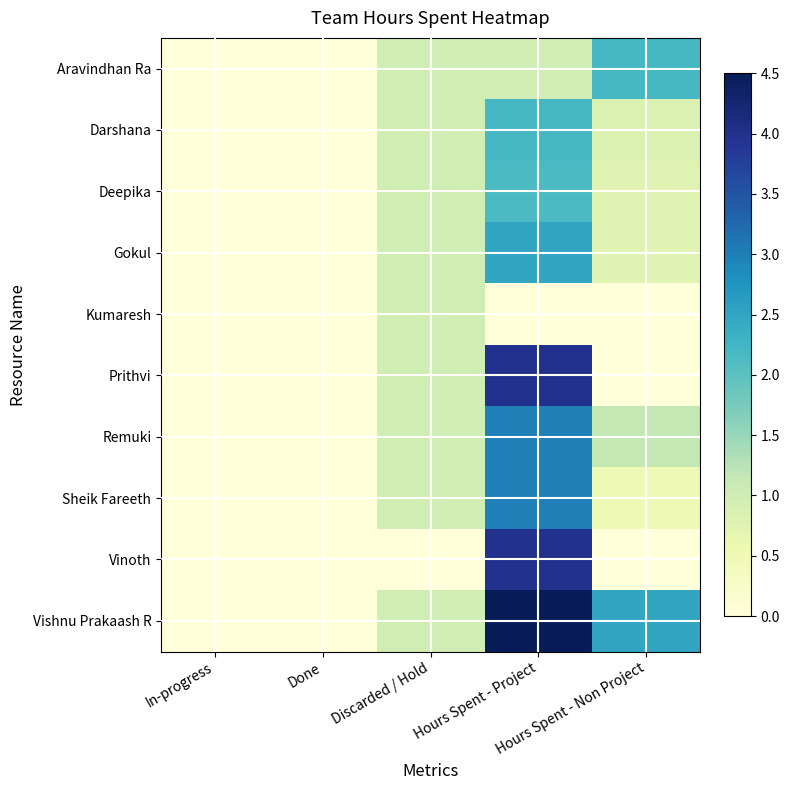

Is it true that Prithvi equals 1.4 at Done?

False